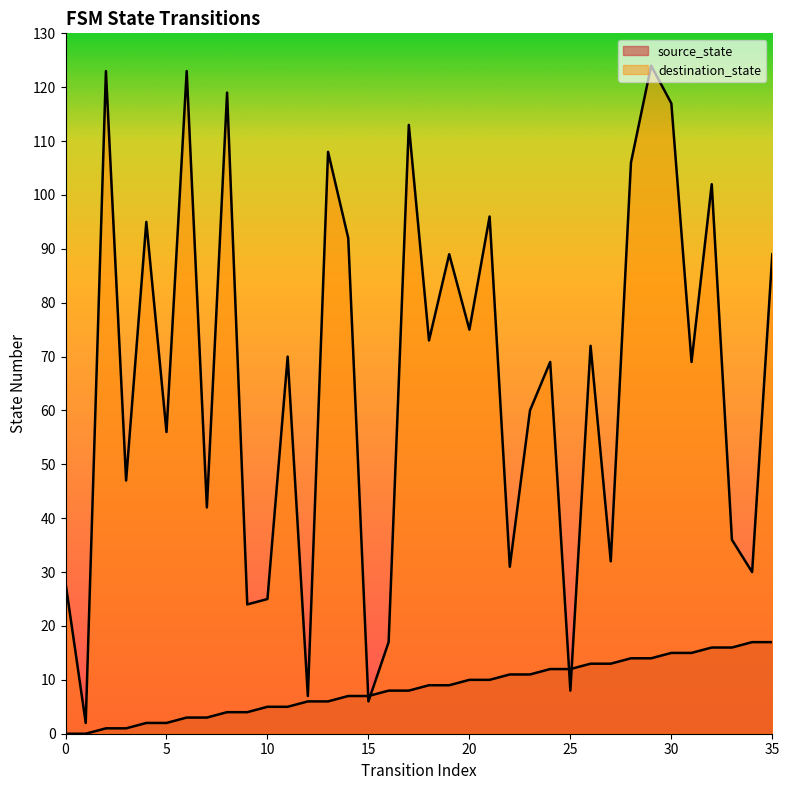

Rank the series by their maximum value, from highest to lowest.

destination_state, source_state